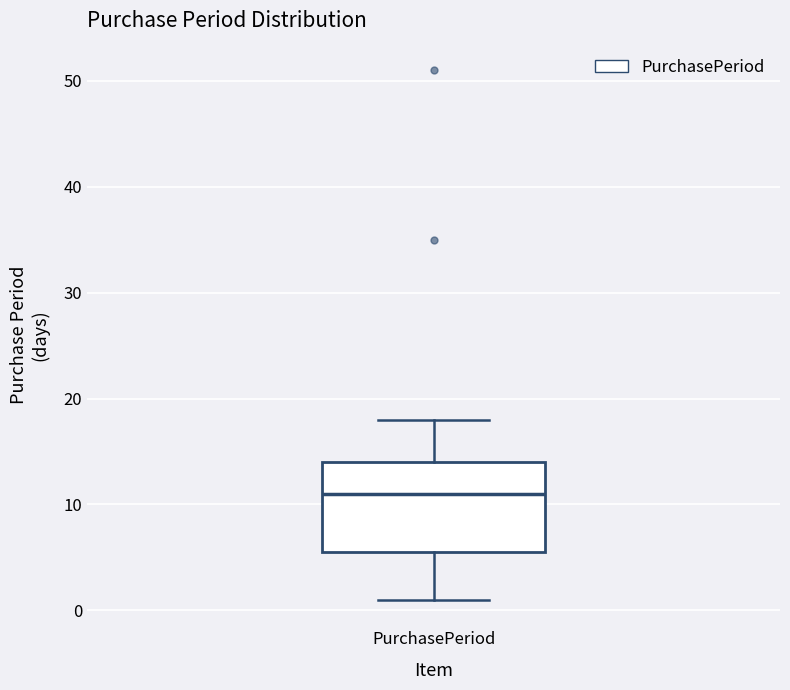

Transcribe this box plot: give where the median line is, the range the box spans, and where the two whiskers end, as read against the y-axis. The values are not printed on the chart, so give them approximately, as read against the axis.

median 11, box 6 to 14, whiskers 1 to 18